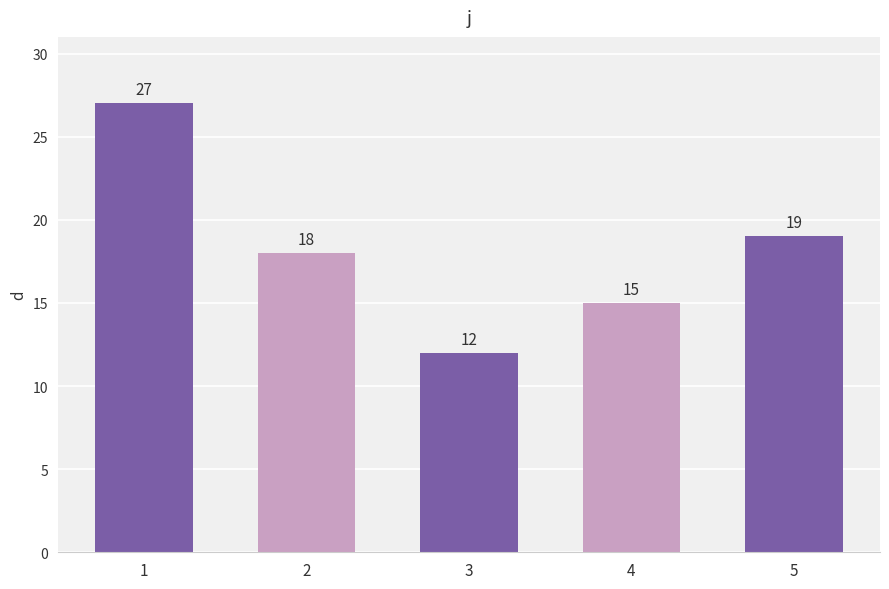

List the labels in order of value, largest first.

1, 5, 2, 4, 3